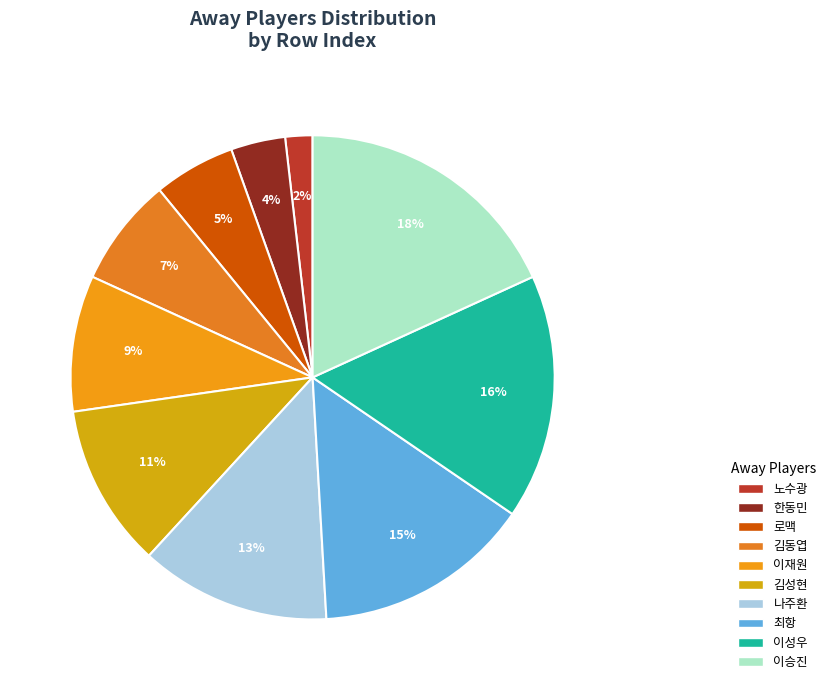

To the nearest percent, what is the difference between the largest and smallest slice percentages?

16%